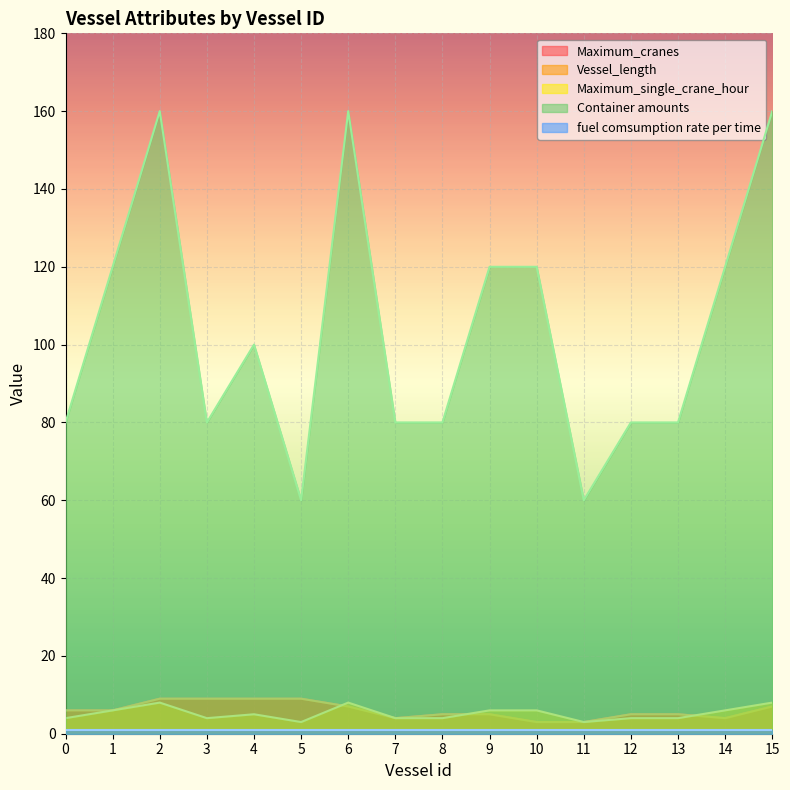

Which series has the largest total across all categories?

Container amounts